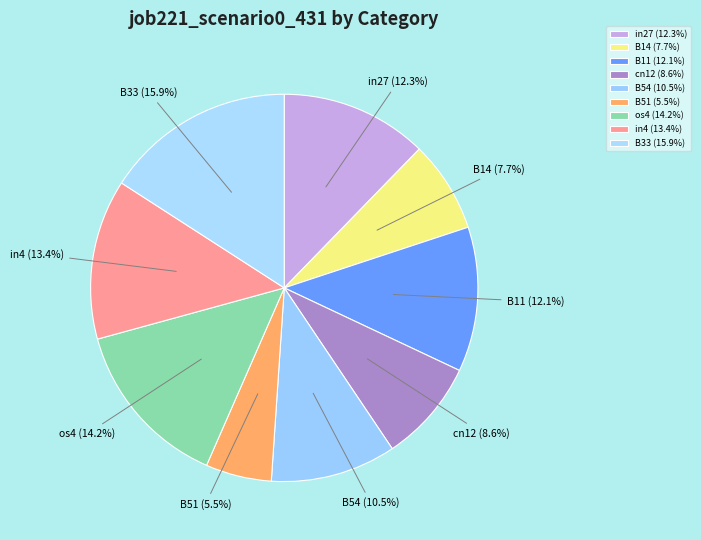

How many slices are in this pie chart?

9